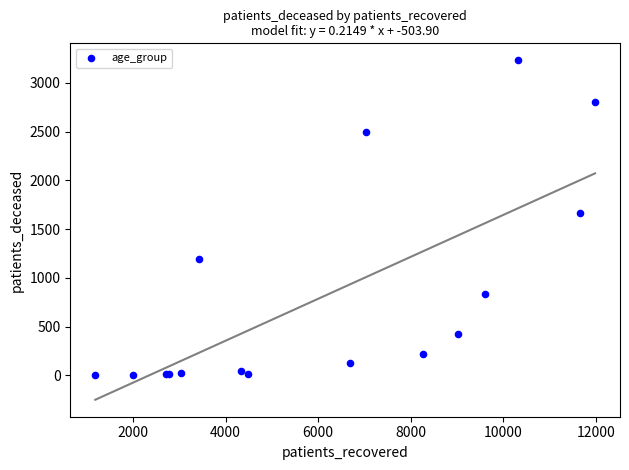

What Y value in the scatter plot is closest to 1616?

1661